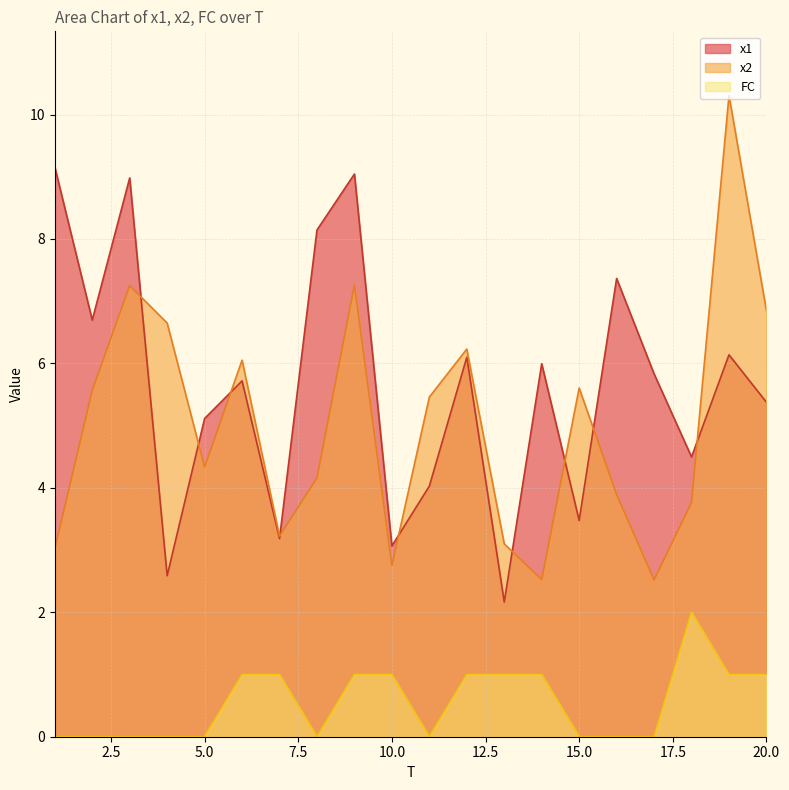

In FC, how many points are lower than both neighbors (excluding endpoints)?

2